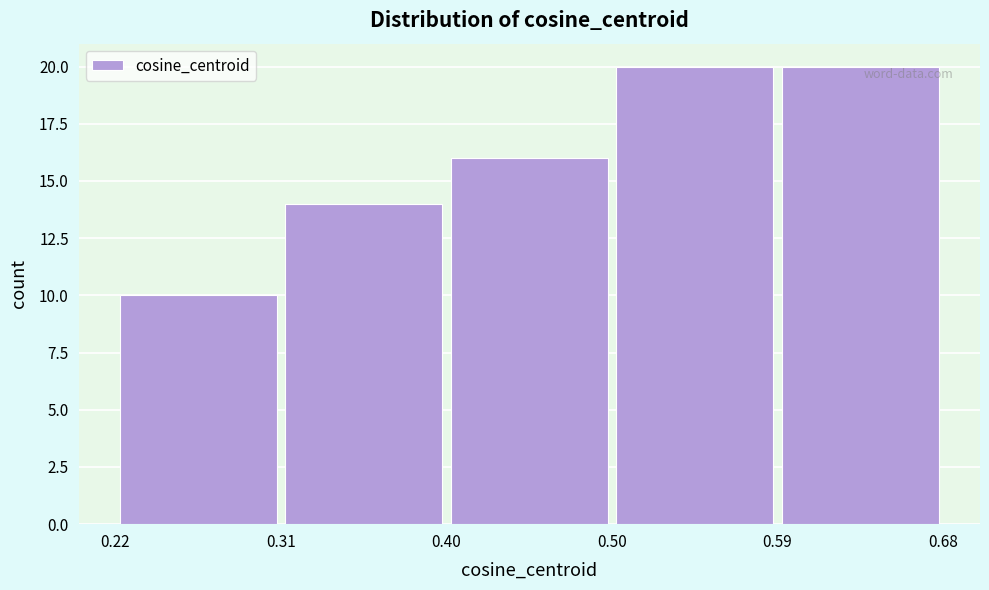

Reading left to right, transcribe this chart: for each bar, give the range it covers on the x-axis and its height. The values are not printed on the chart, so give them approximately, as read against the axis.

0.22 to 0.31: 10
0.31 to 0.40: 14
0.40 to 0.50: 16
0.50 to 0.59: 20
0.59 to 0.68: 20